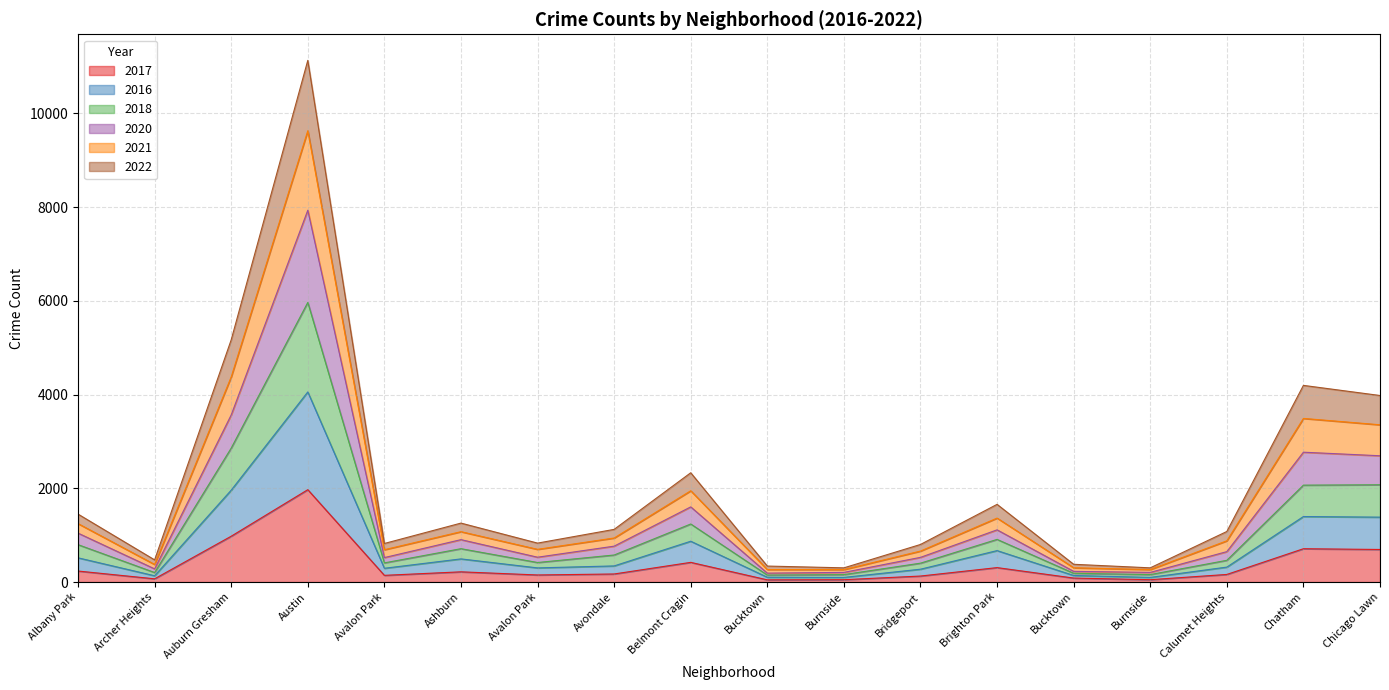

List the labels in order of 2020 value, smallest first.

Burnside, Burnside, Bucktown, Bucktown, Archer Heights, Bridgeport, Avalon Park, Avalon Park, Calumet Heights, Avondale, Ashburn, Albany Park, Brighton Park, Belmont Cragin, Chicago Lawn, Chatham, Auburn Gresham, Austin